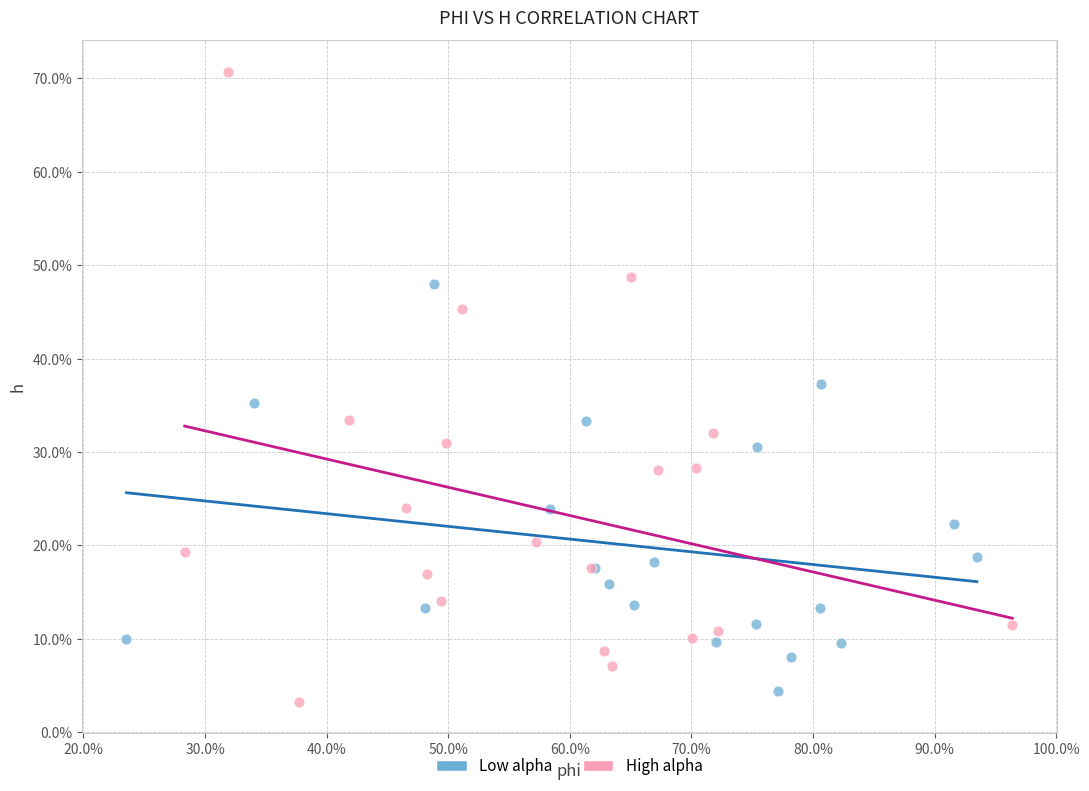

Which series has the widest spread of Y values?

High alpha